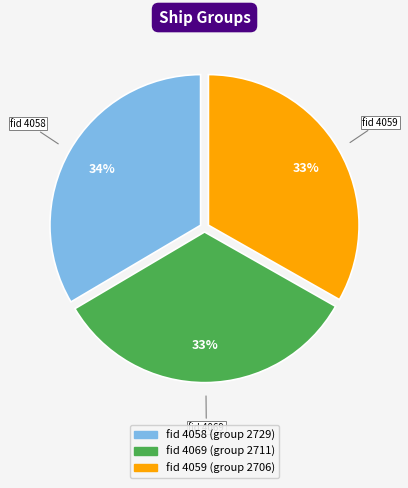

Is there a majority slice in this chart?

No